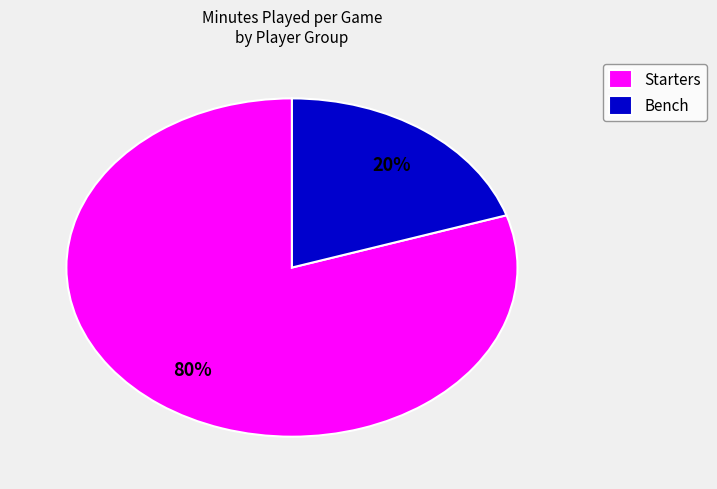

Which category accounts for the majority?

Starters